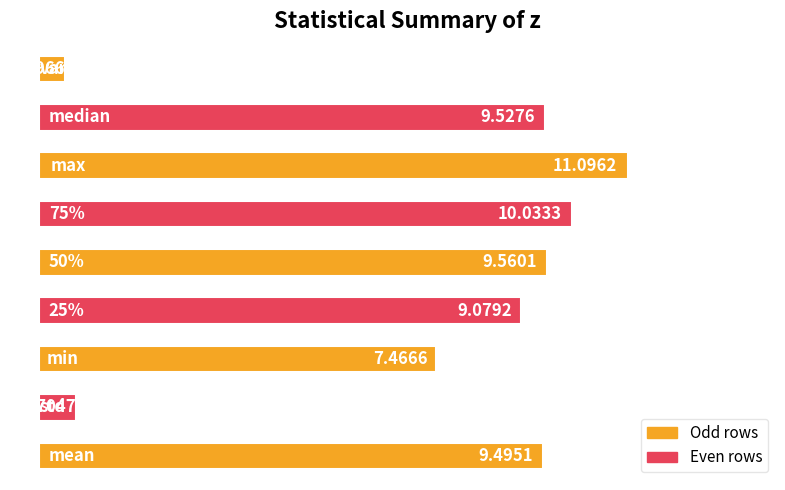

How many data points does each series have?

9